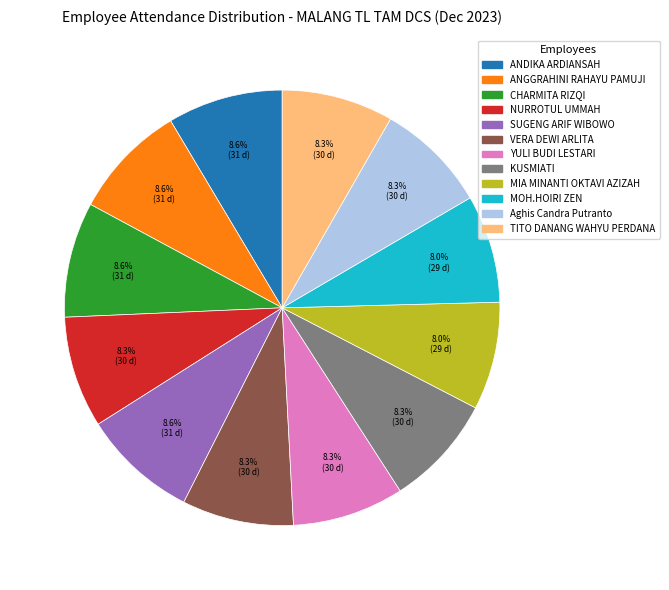

To the nearest percent, what portion does CHARMITA RIZQI represent?

9%